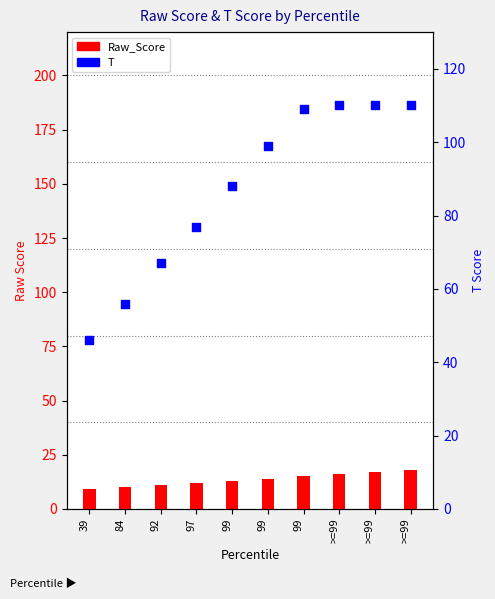

Which series has the largest total across all categories?

T